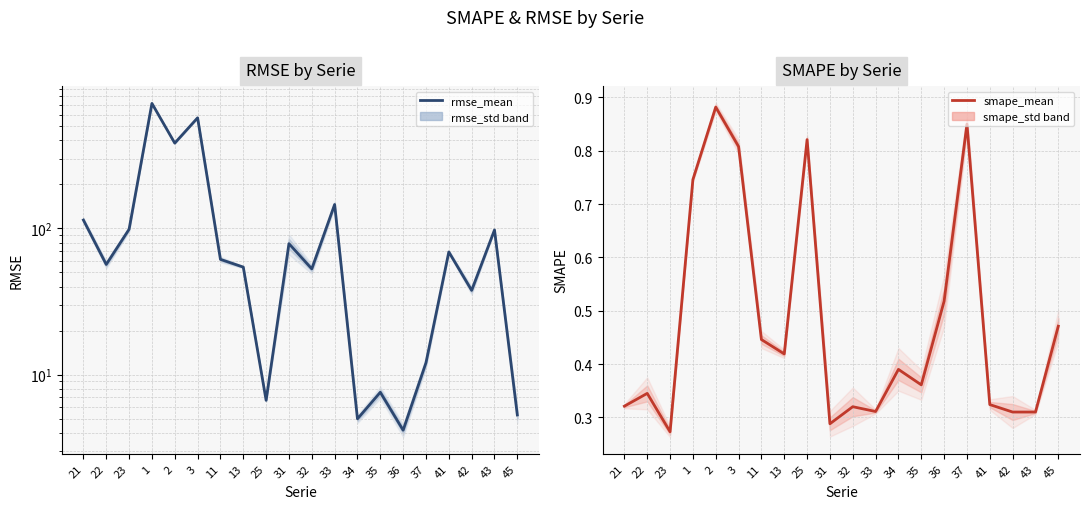

What is the difference between the maximum and minimum values in the smape_mean series?

0.6